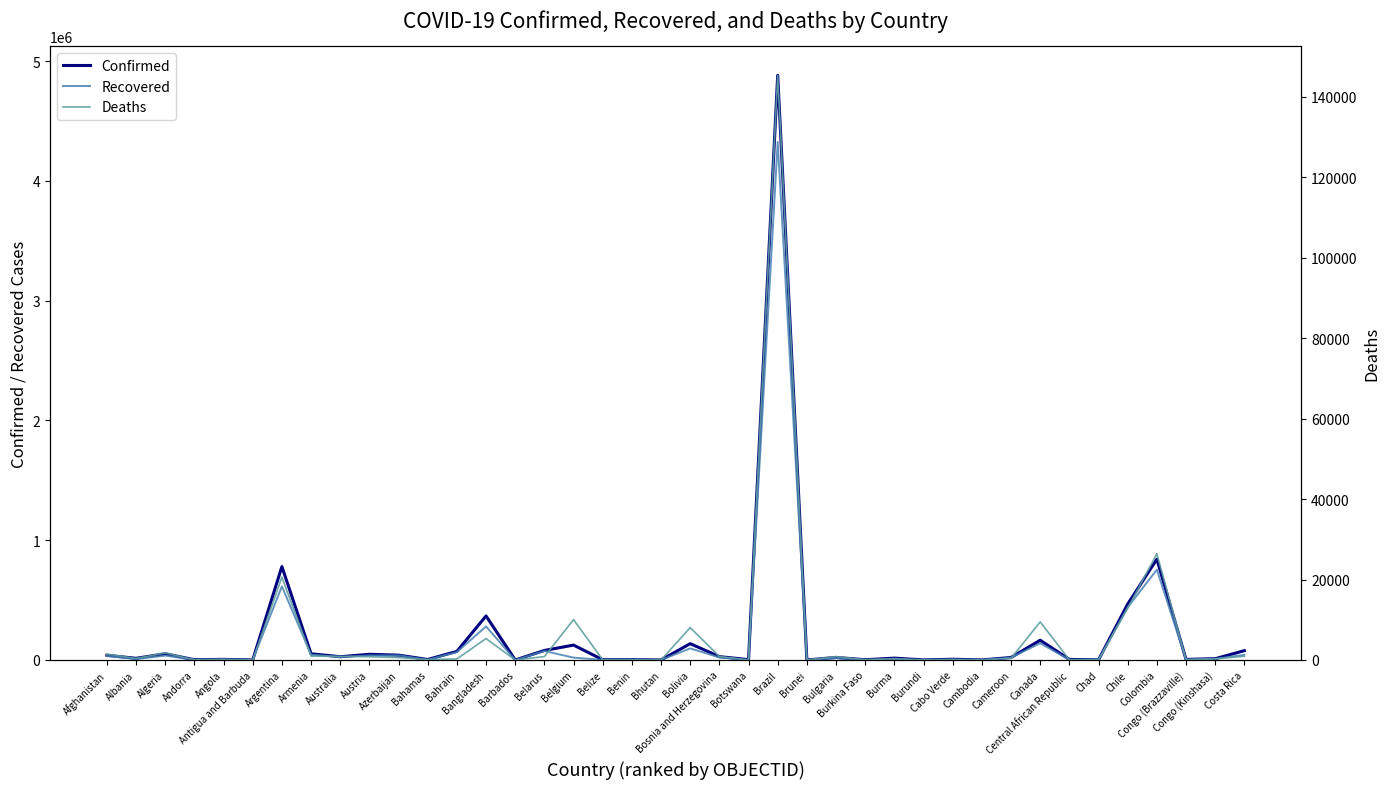

Which series has the widest spread of values?

Confirmed